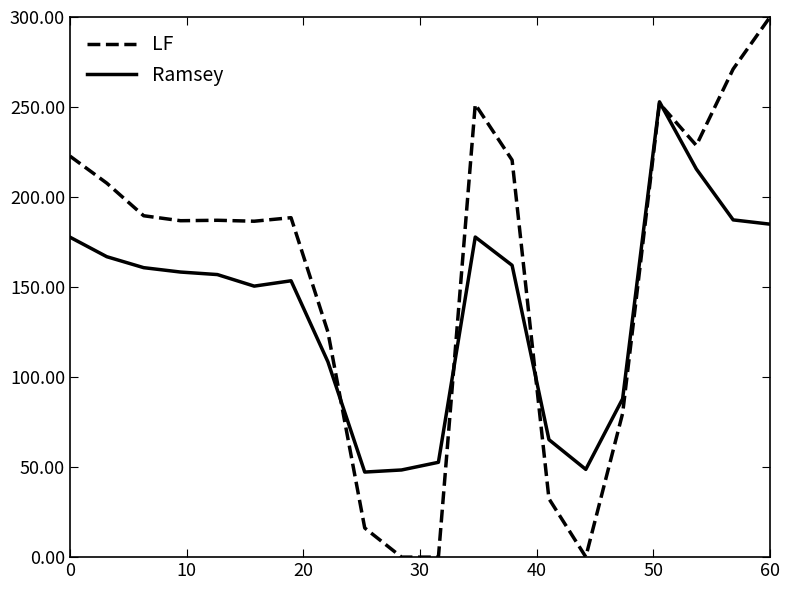

Which series has the largest total across all categories?

LF